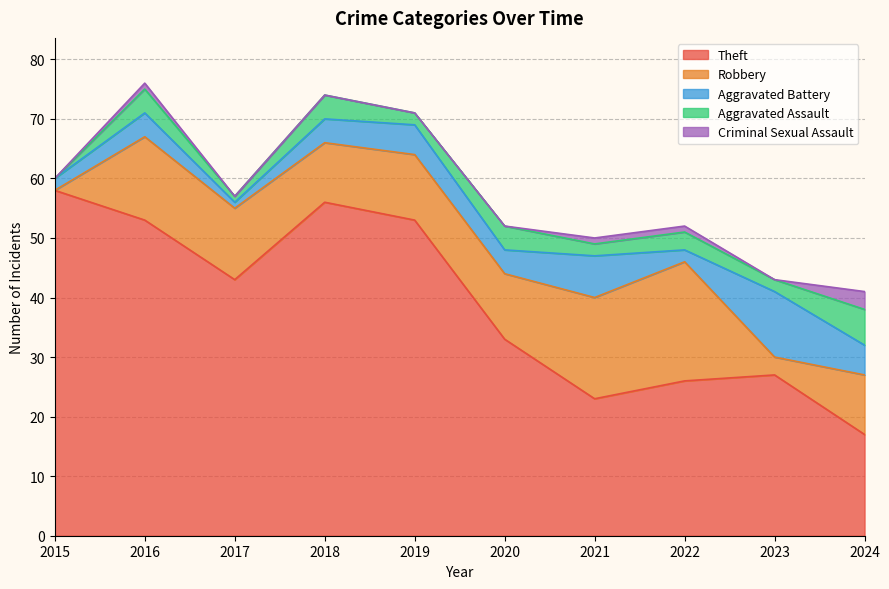

Between 2019 and 2020, which series saw the biggest shift?

Theft